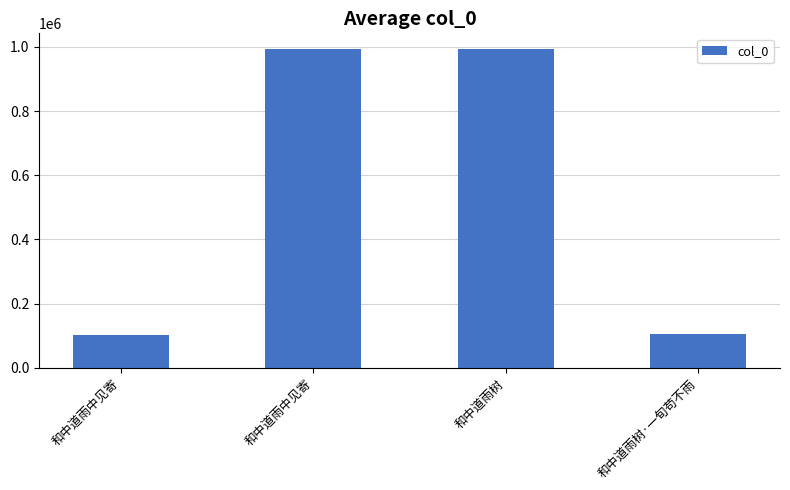

Are the bars horizontal?

No